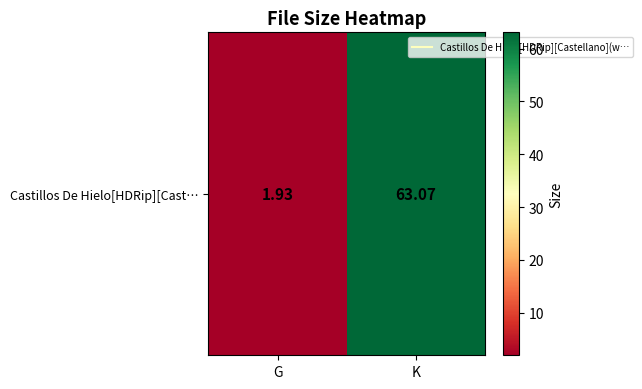

At which label is the value closest to 32?

G